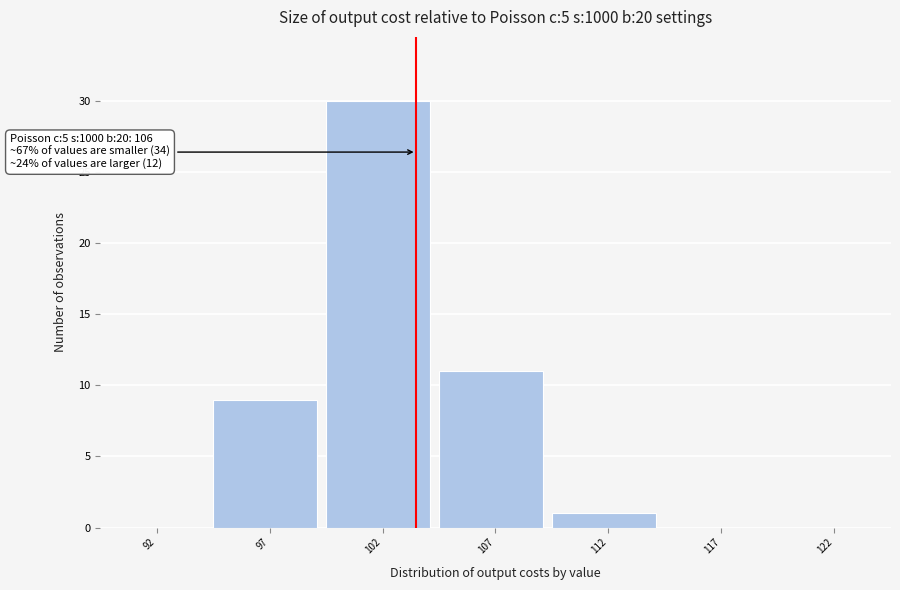

Reading left to right, extract all data points from this chart.

92=0	97=9	102=30	107=11	112=1	117=0	122=0